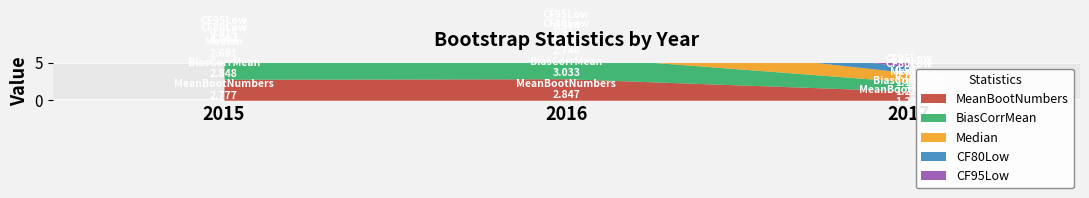

What is the maximum value shown in the chart?

3.0